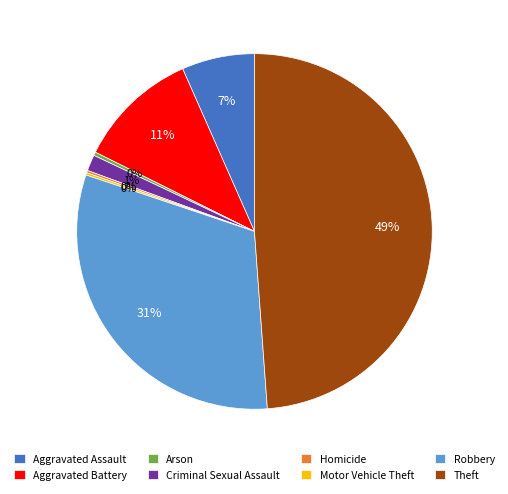

Which slice is the largest?

Theft